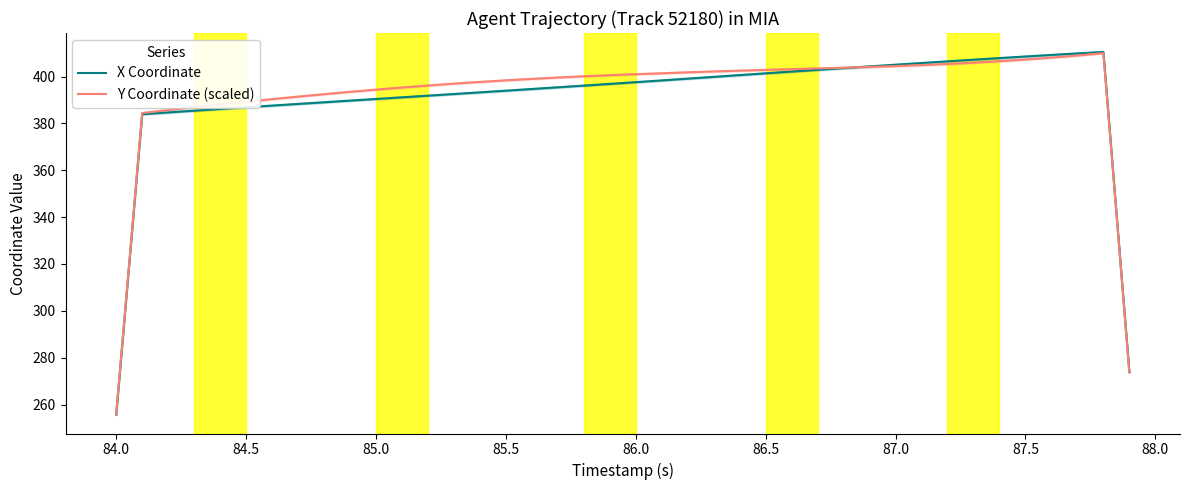

How many lines are shown in the chart?

2